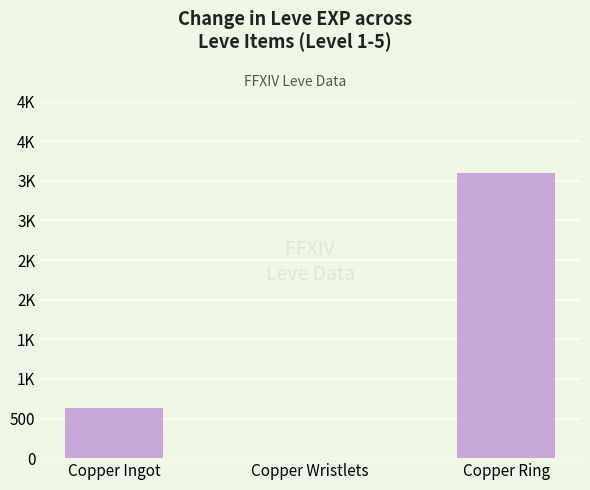

What is the sum of all values?

4231